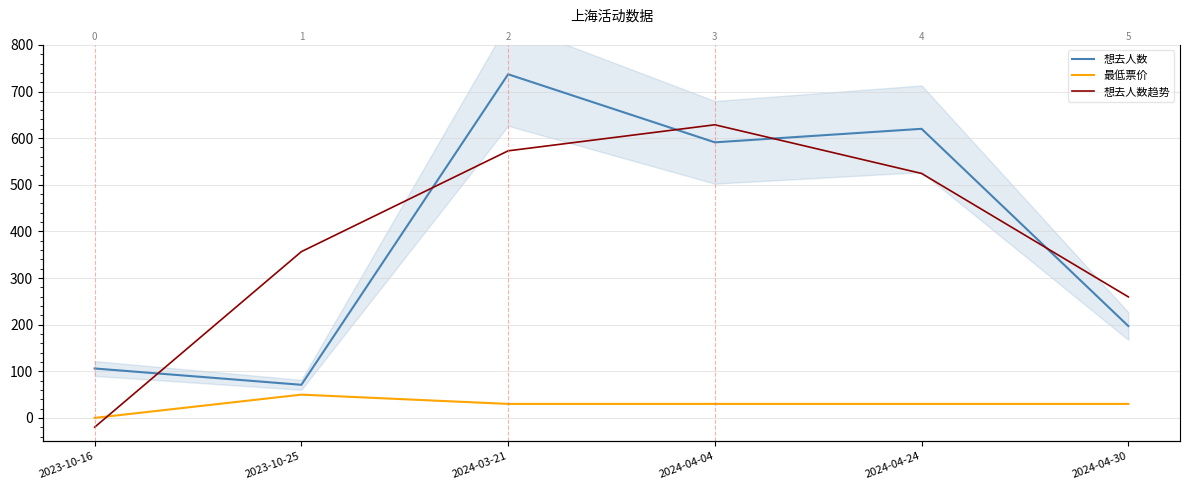

The value of 想去人数趋势 at 2024-03-21 is 872.2. True or false?

False